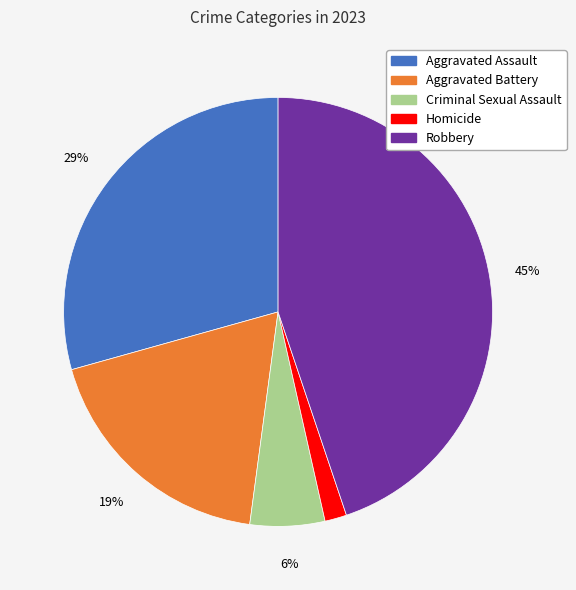

Is there any slice that represents more than half of the pie?

No